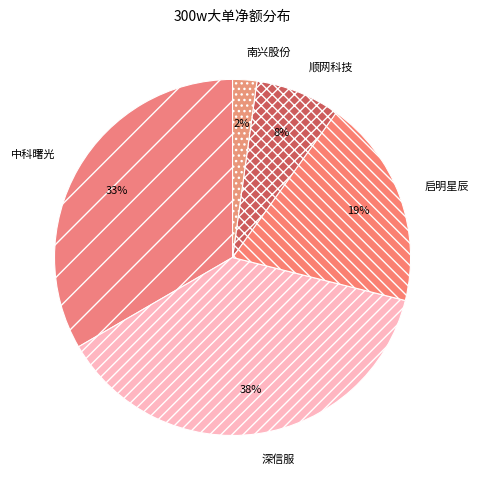

How many segments does this pie chart have?

5